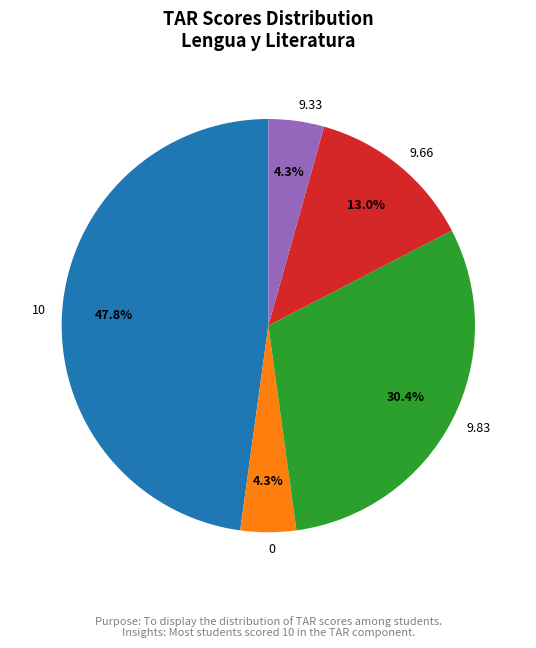

Is there a majority slice in this chart?

No